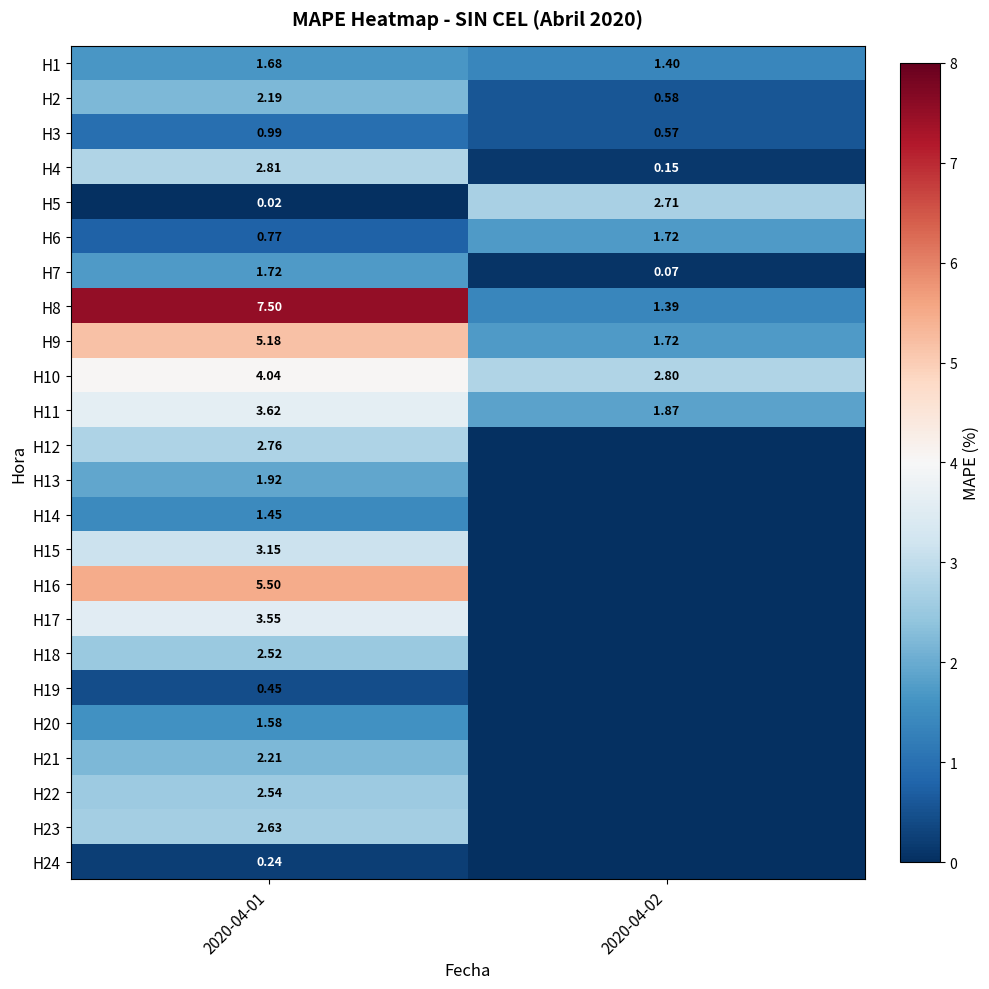

The H22 series shows 2.5 at 2020-04-01. True or false?

True